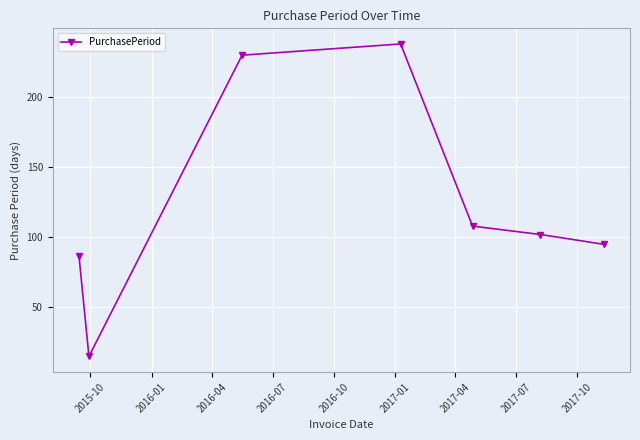

What is the maximum value shown in the chart?

238